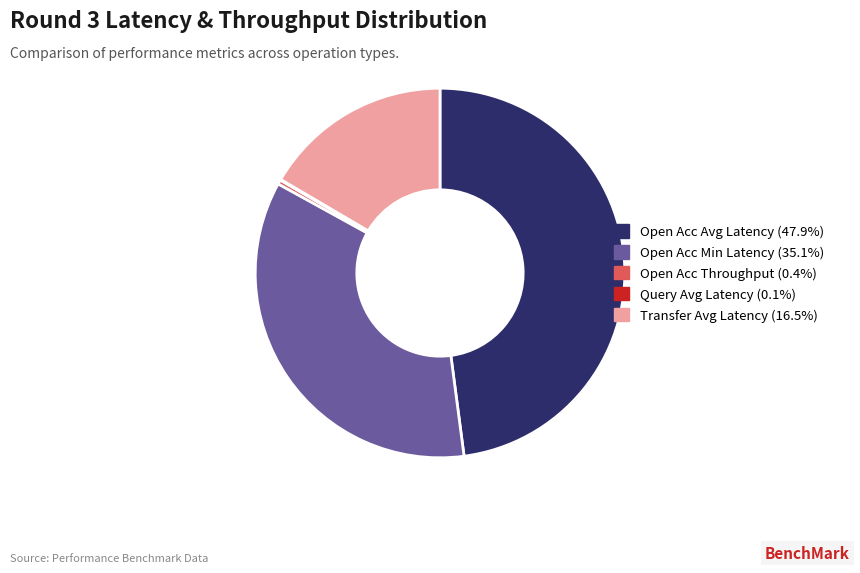

Which category has the biggest portion of the pie?

Open Acc Avg Latency